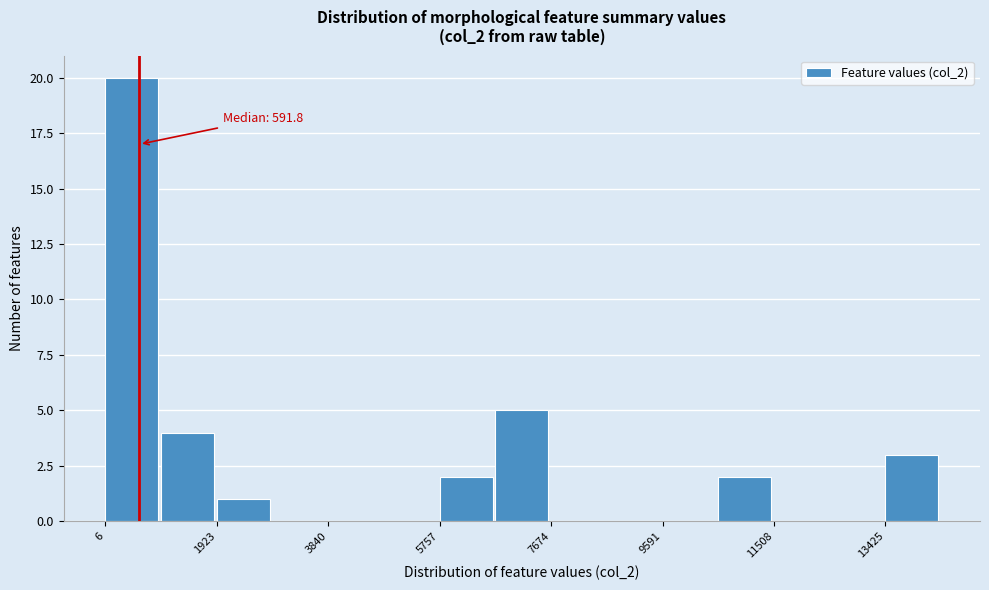

Which range on the x-axis has the tallest bar?

0 to 1000